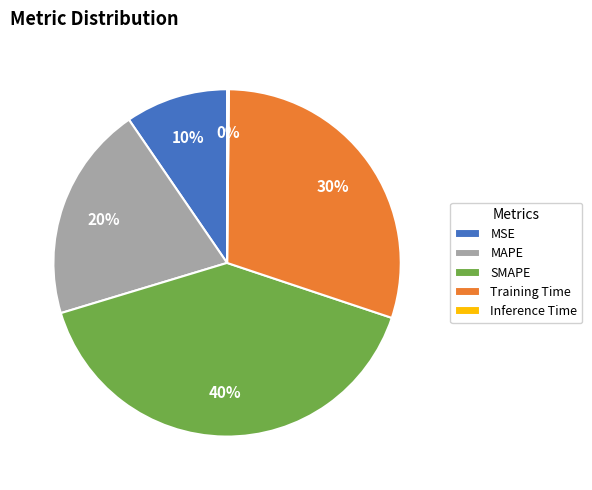

Combined, do MSE and MAPE account for over 50%?

No